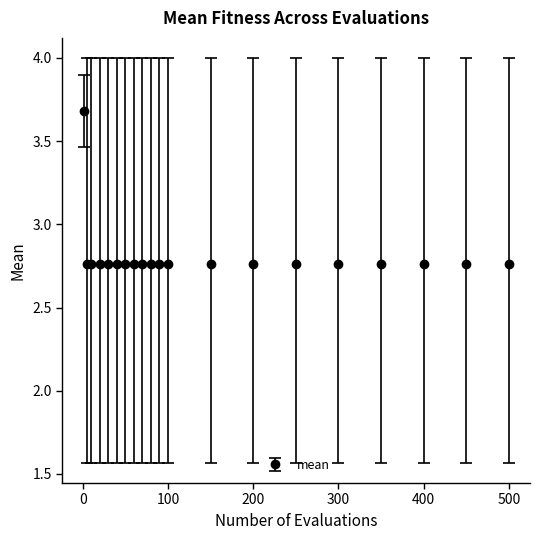

What is the difference between the maximum and minimum values?

0.9